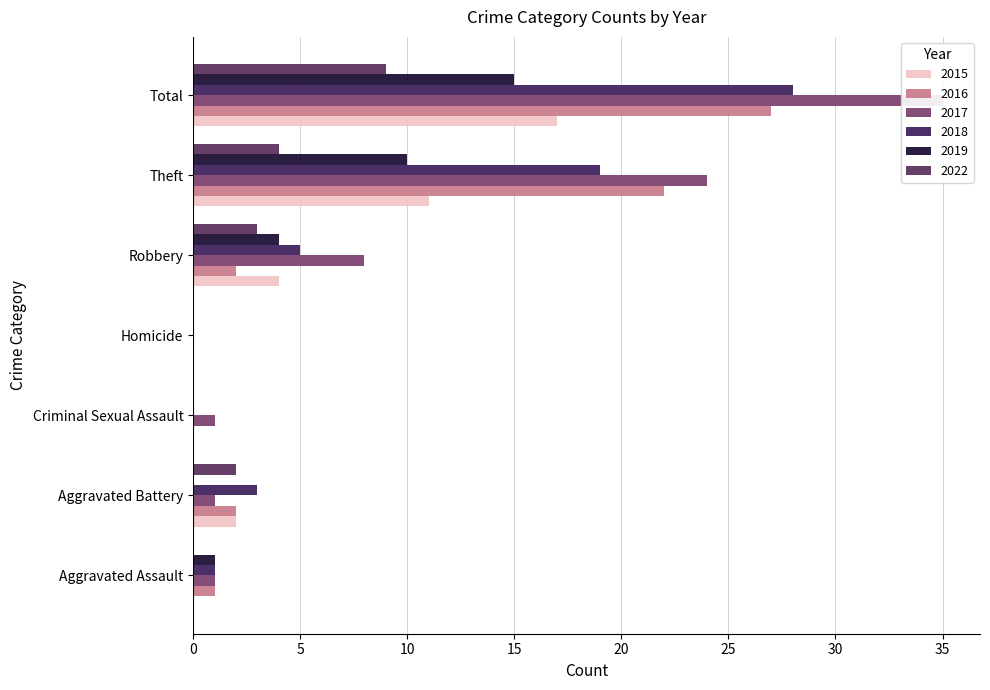

What is the label of the 1st bar from the left?

Aggravated Assault